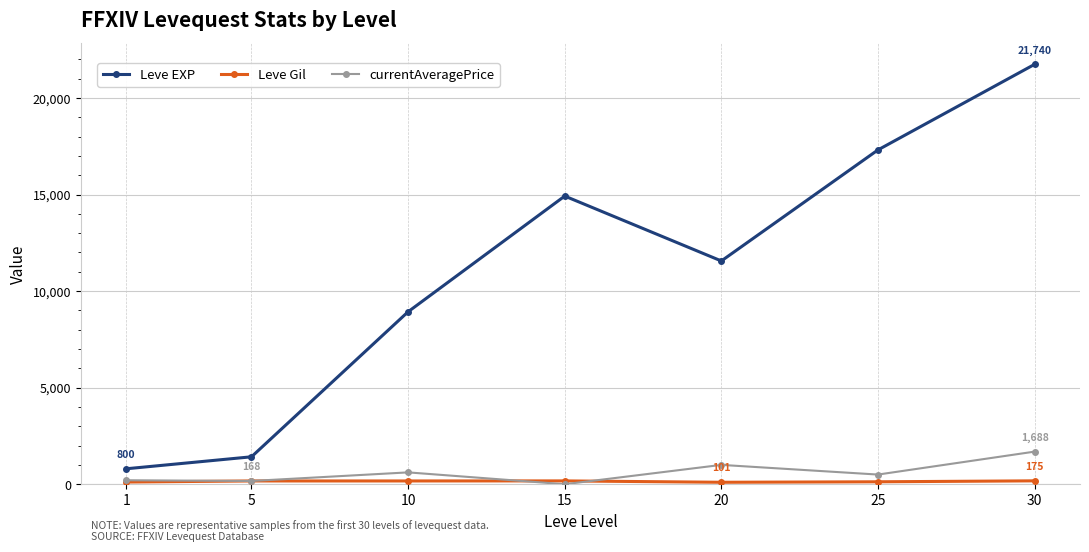

How many positive values does the currentAveragePrice series have?

6